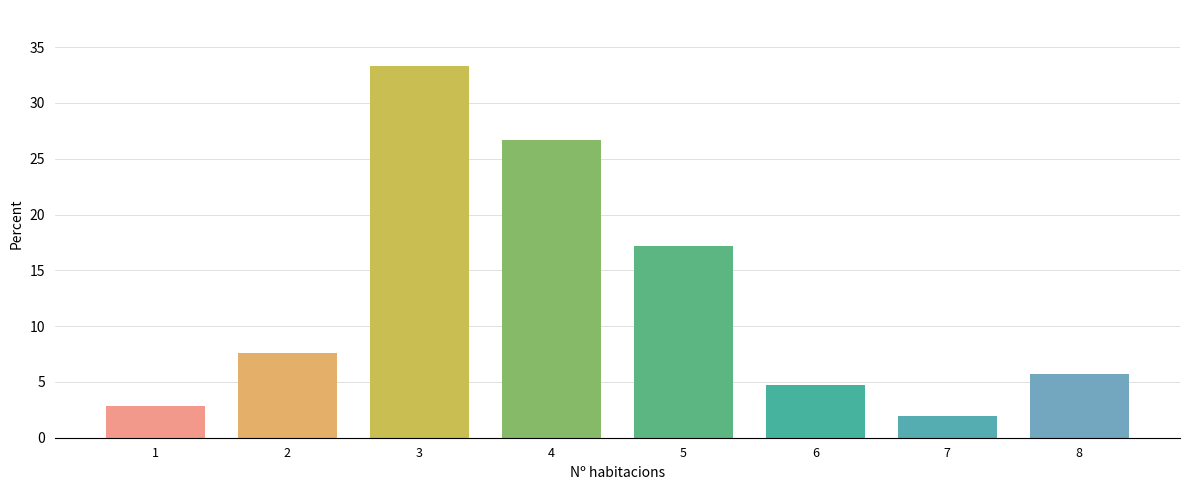

What is the ratio of the value at 2 to the value at 8?

1.3